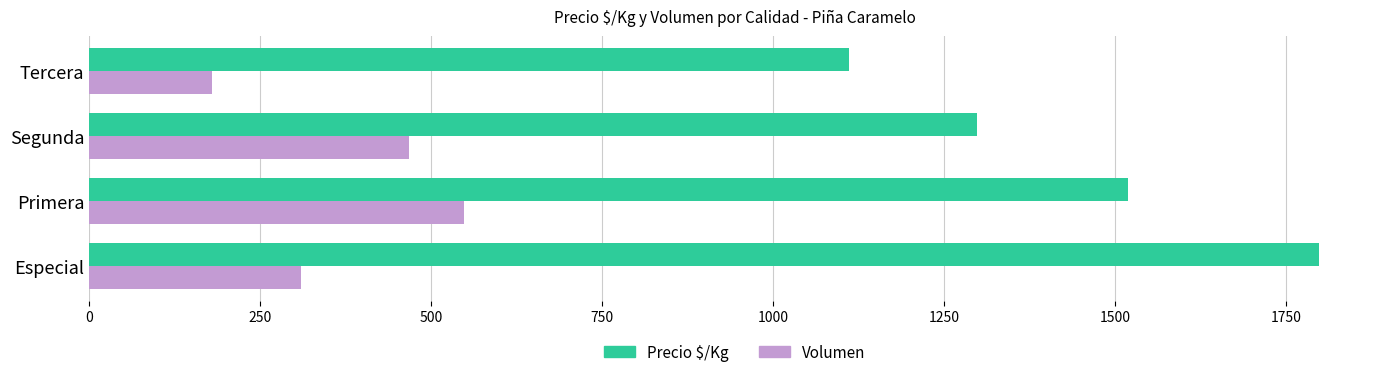

What is the average value of the Precio $/Kg series?

1431